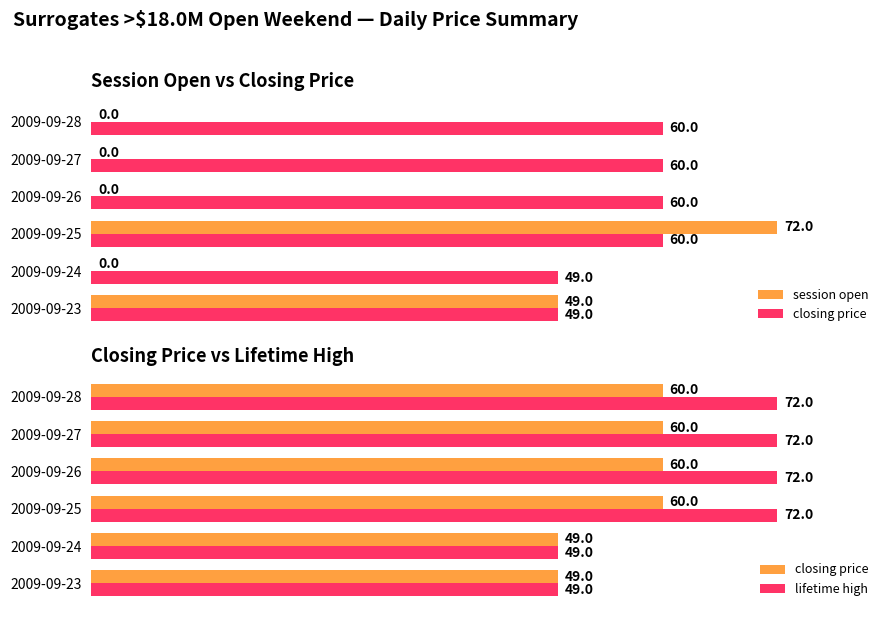

What is the difference between the highest and lowest values at 2009-09-27?

72